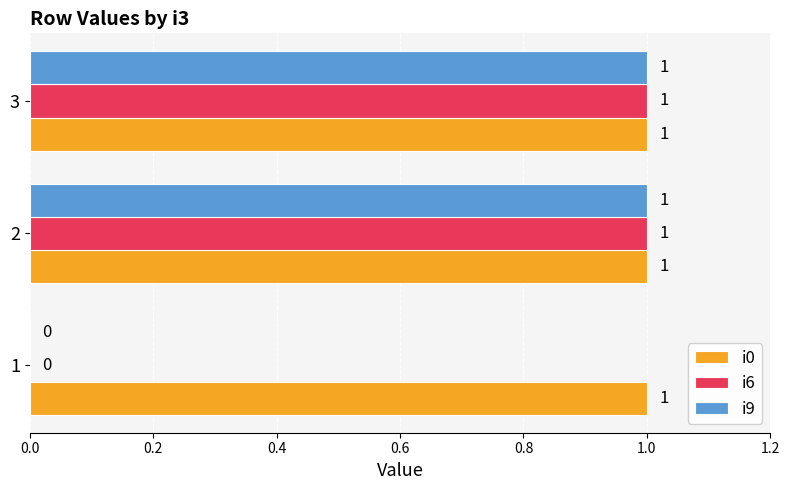

What is the total value across all series at 3?

3